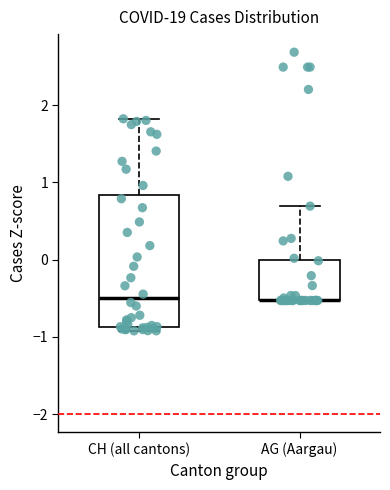

Reading left to right, transcribe this box plot: for each box, give where its median line is, the range the box spans, and where its two whiskers end, as read against the y-axis. The values are not printed on the chart, so give them approximately, as read against the axis.

CH (all cantons): median -0.5, box -0.9 to 0.8, whiskers -0.9 (just below the box's lower edge) to 1.8
AG (Aargau): median -0.5 (drawn on the box's lower edge), box -0.5 to 0.0, whiskers -0.5 to 0.7